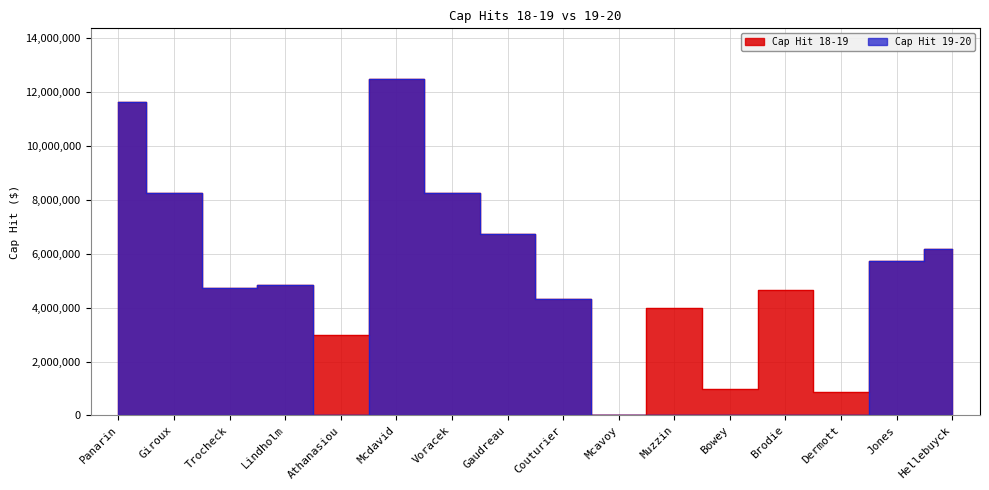

At which label does Cap Hit 19-20 first exceed 4850000?

Panarin